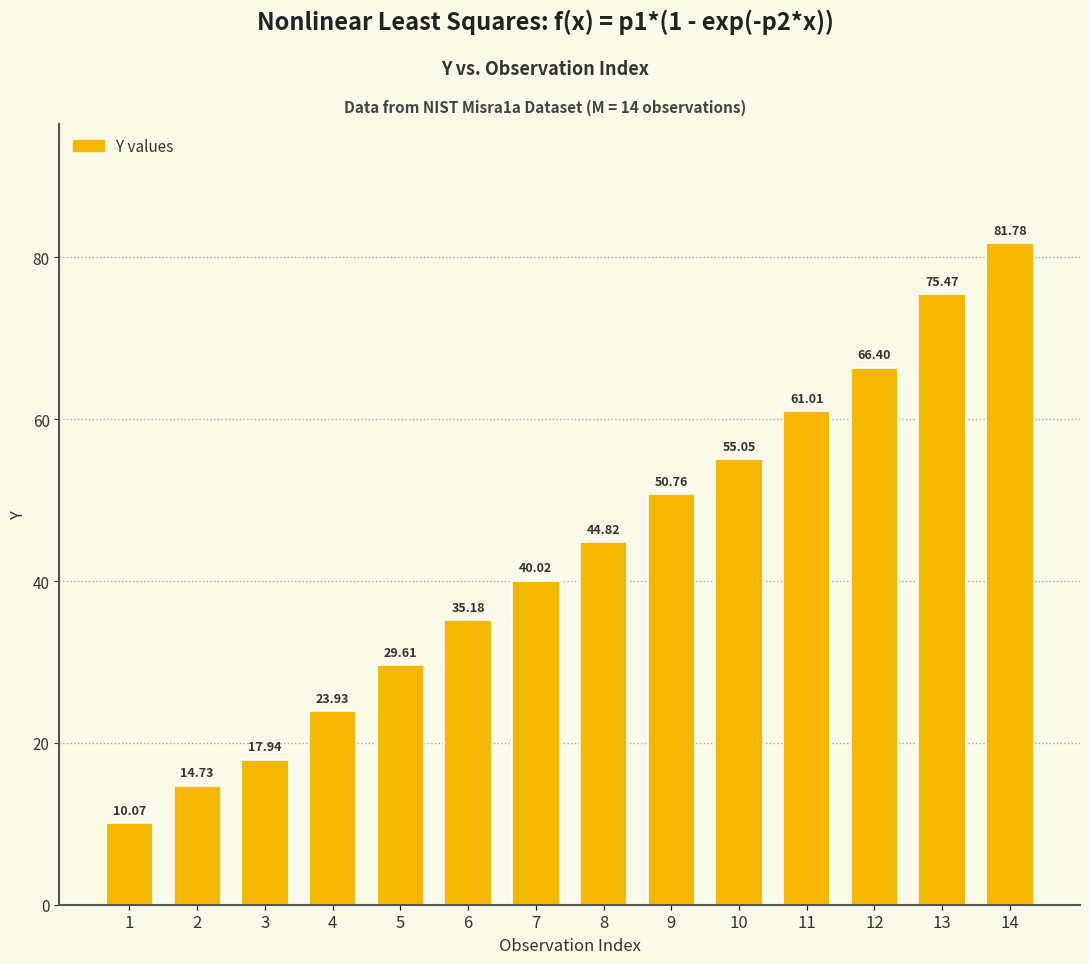

Which has a higher value, 12 or 9?

12